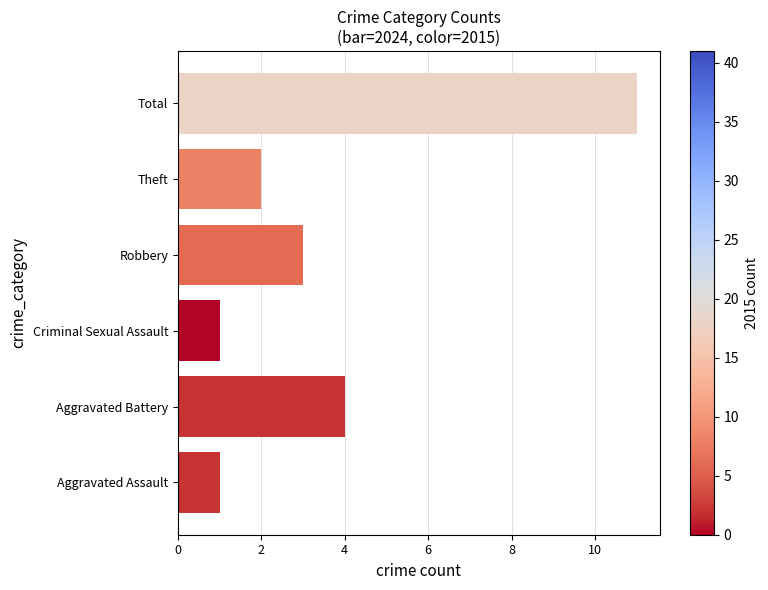

Reading bottom to top, what are all the values shown in this chart?

1	4	1	3	2	11